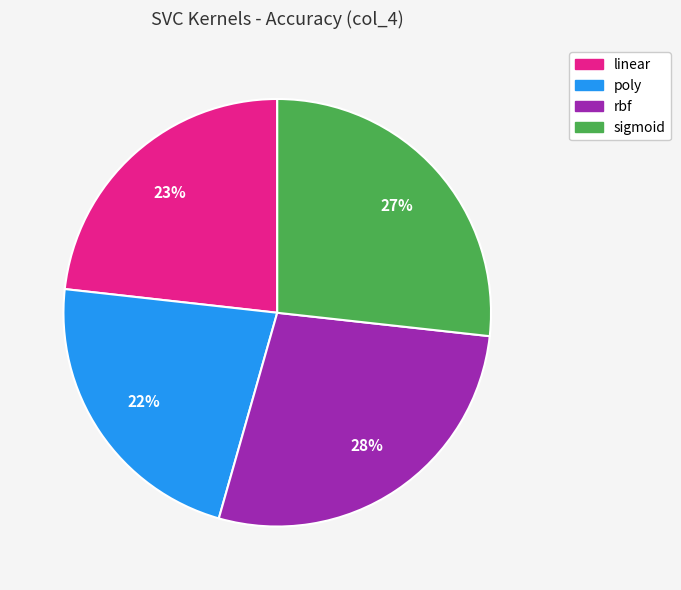

True or false: sigmoid accounts for 39% of the total.

False